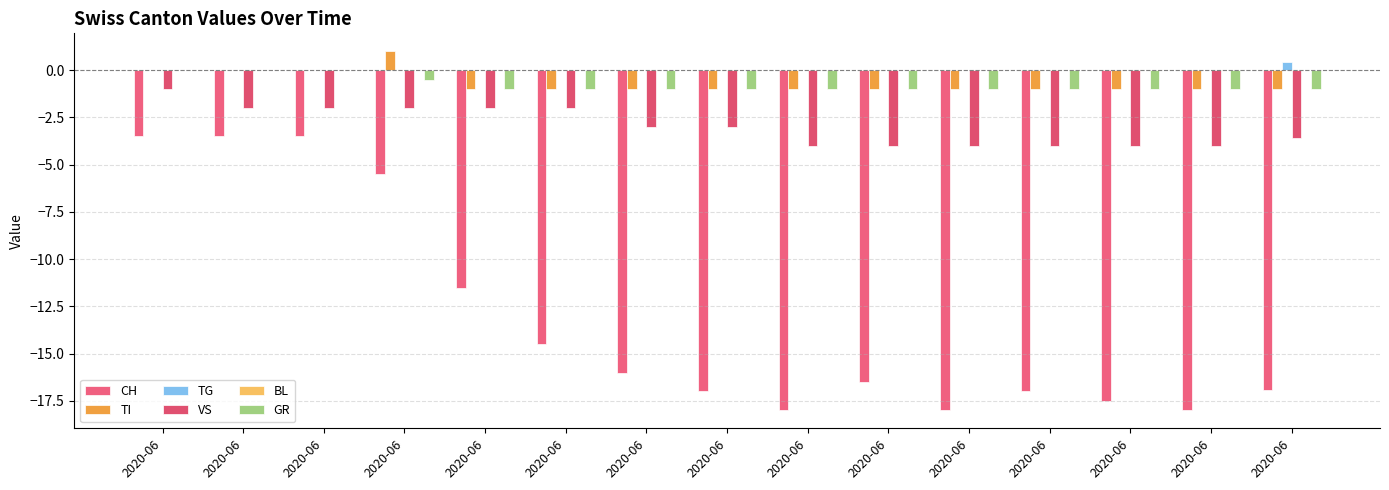

How many groups of bars are there?

15